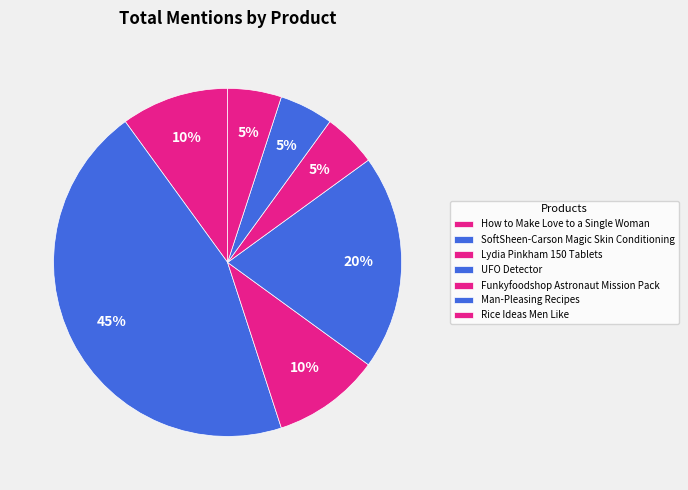

How many segments does this pie chart have?

7